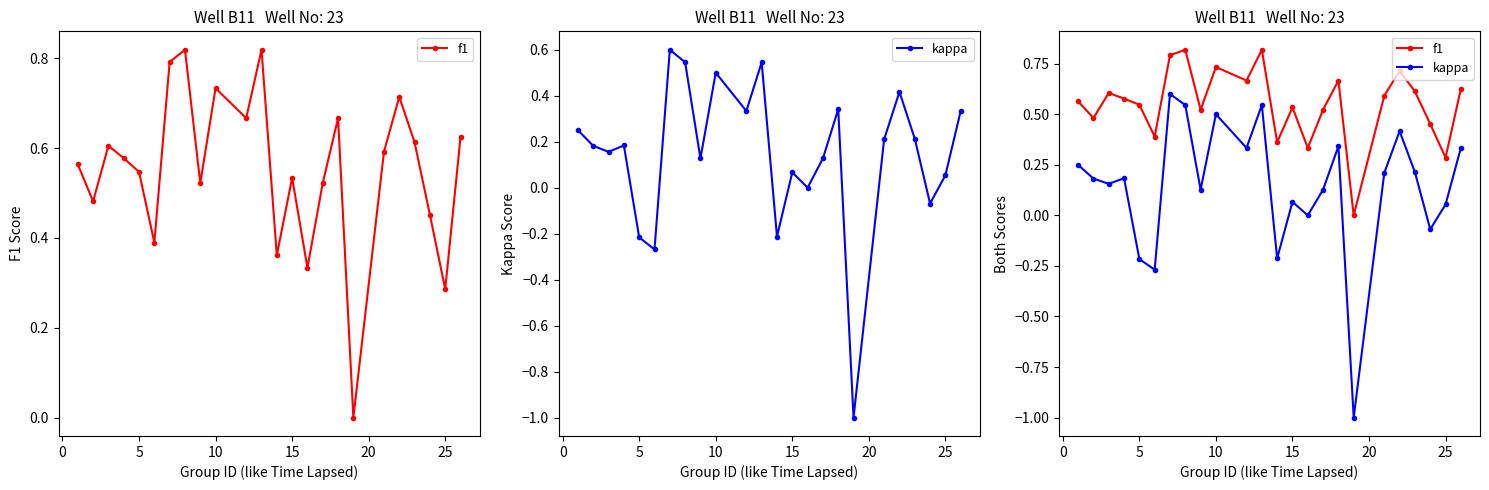

How many positive values does the kappa series have?

18